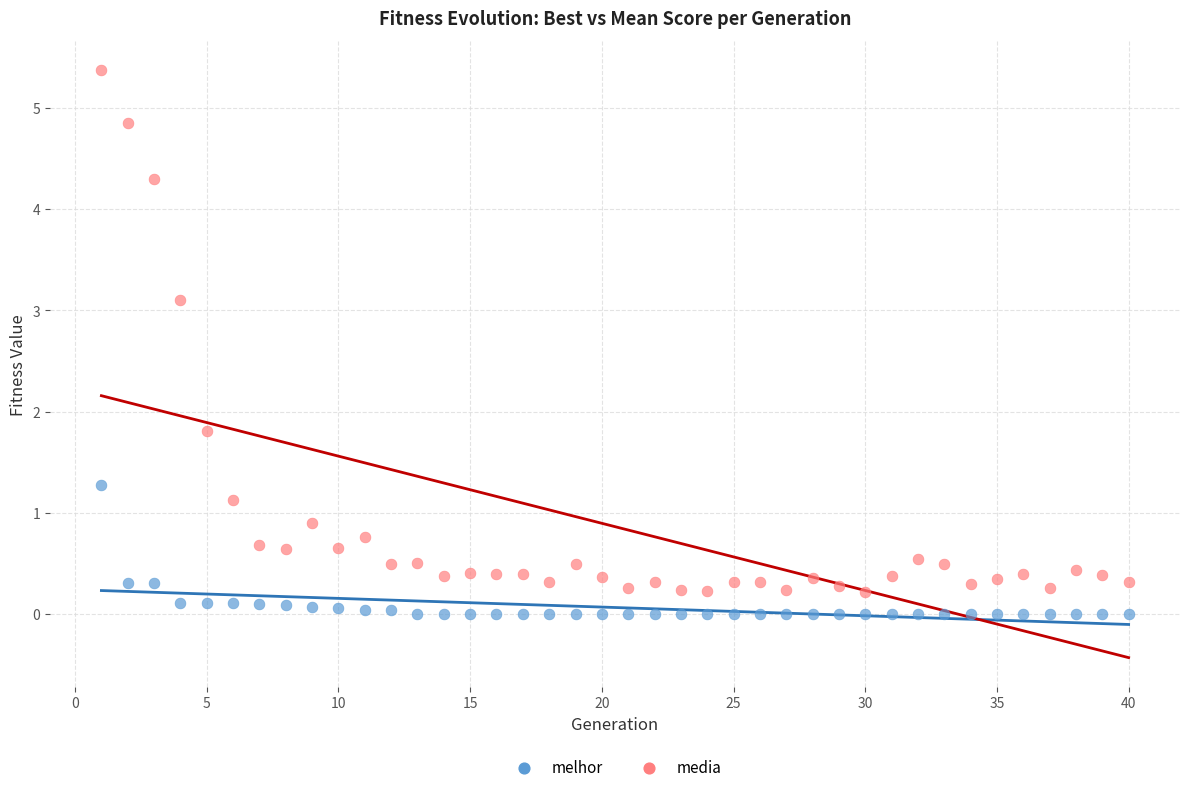

Which series reaches the maximum Y coordinate?

media